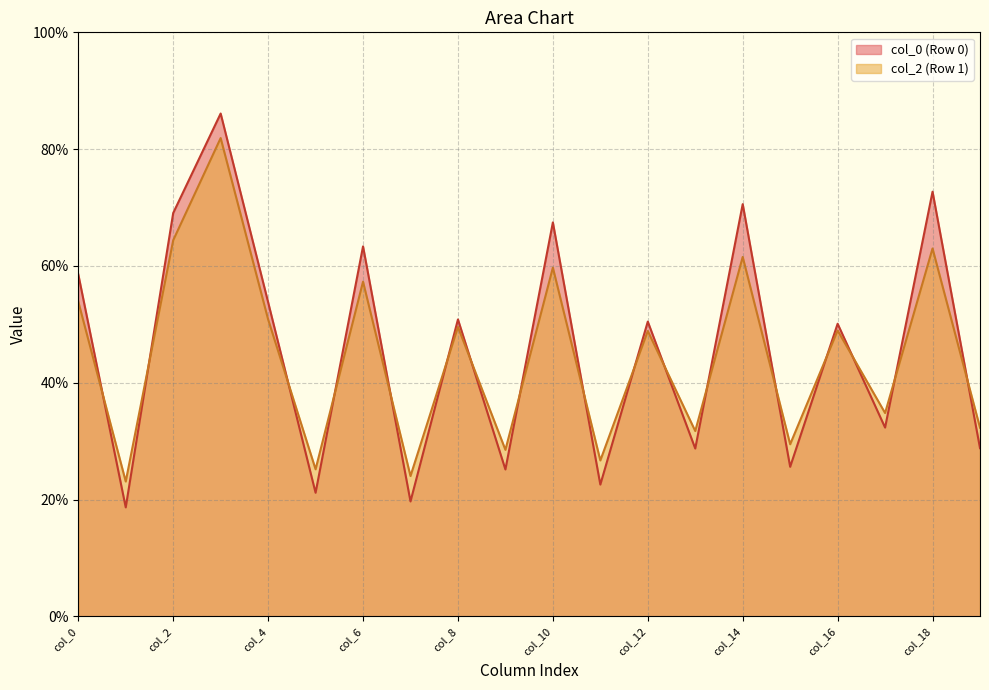

What are all the series names shown in the legend?

col_0 (Row 0), col_2 (Row 1)